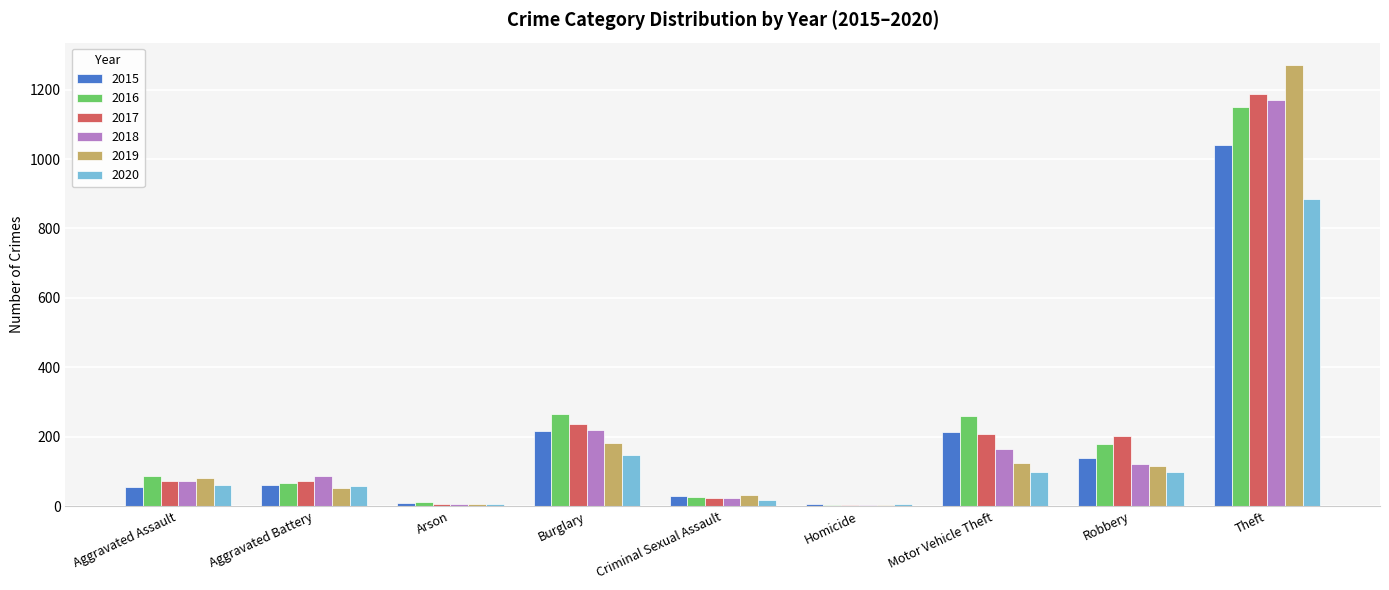

True or false: 2017 has a value of 71 at Aggravated Battery.

True